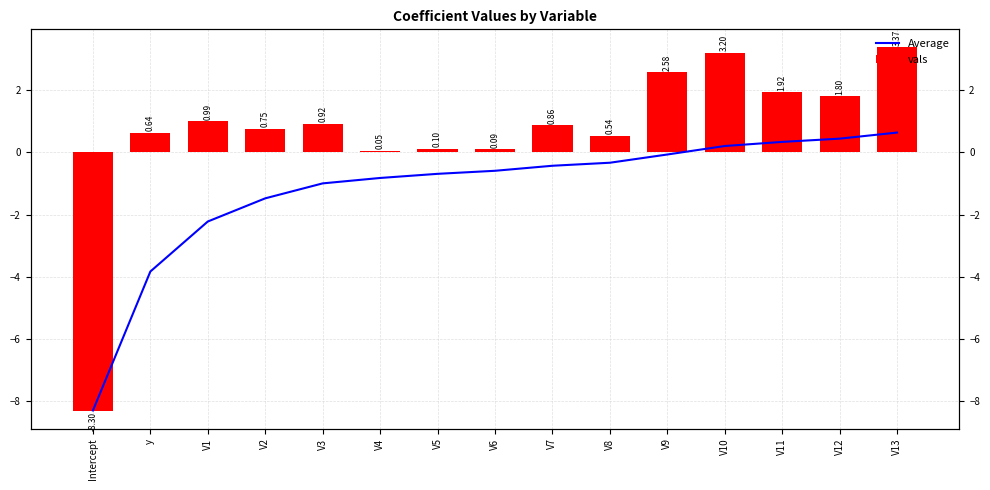

What is the difference between the highest and lowest values at V1?

3.2